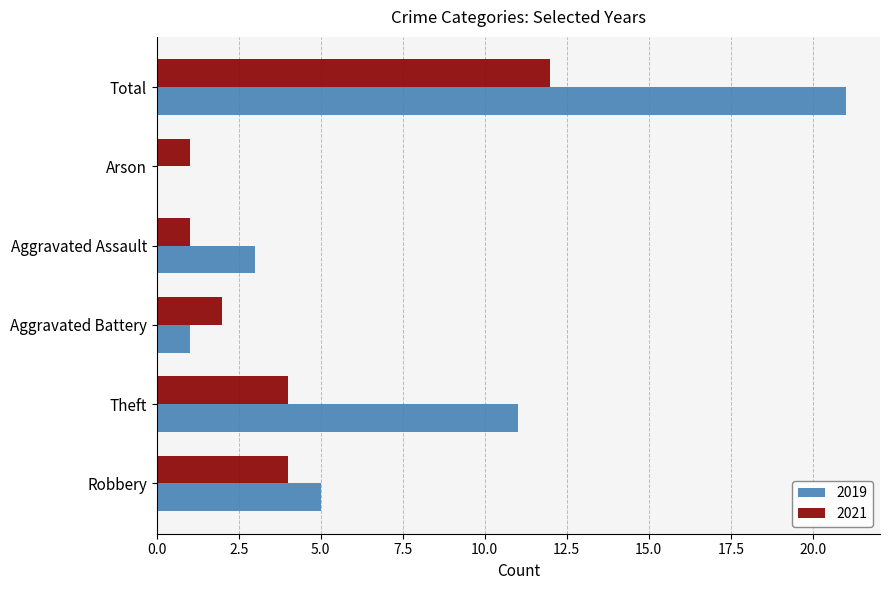

What is the spread (max minus min) of values at Aggravated Battery?

1